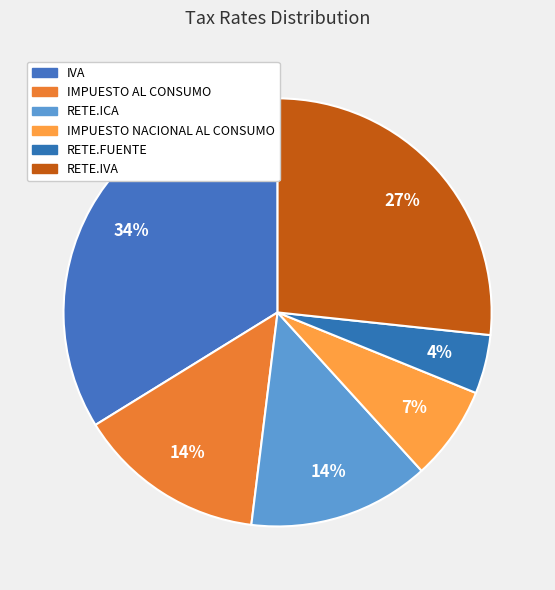

Does RETE.ICA account for over 50% of the chart?

No